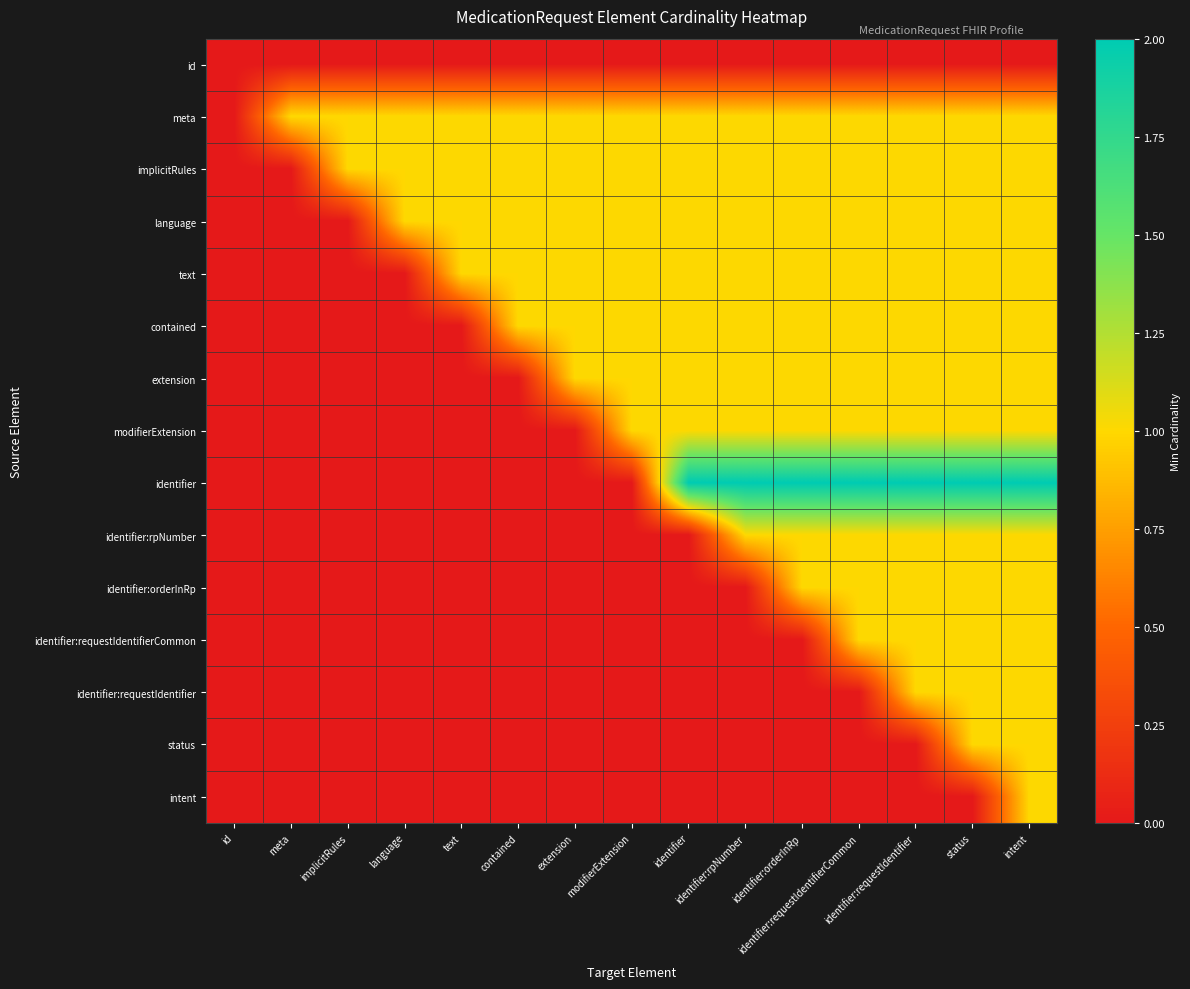

Which series has the widest spread of values?

identifier